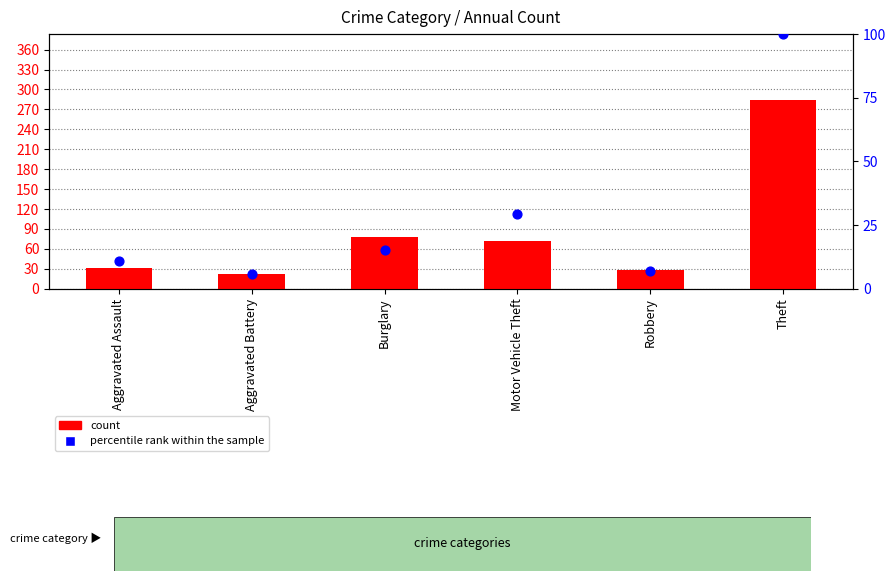

At how many categories does at least one series exceed 198?

1